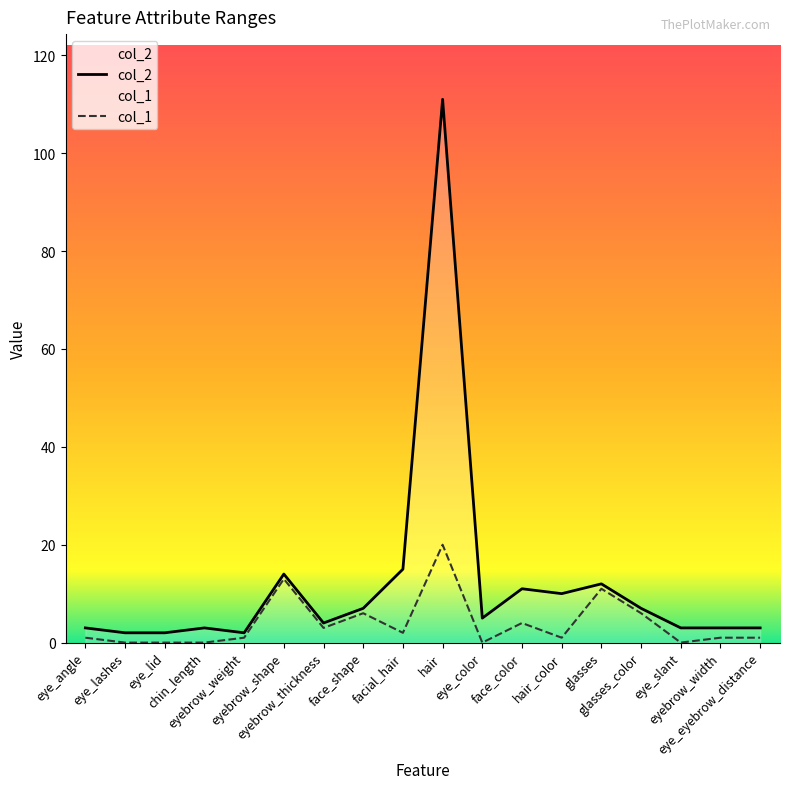

What position from the right is chin_length?

15